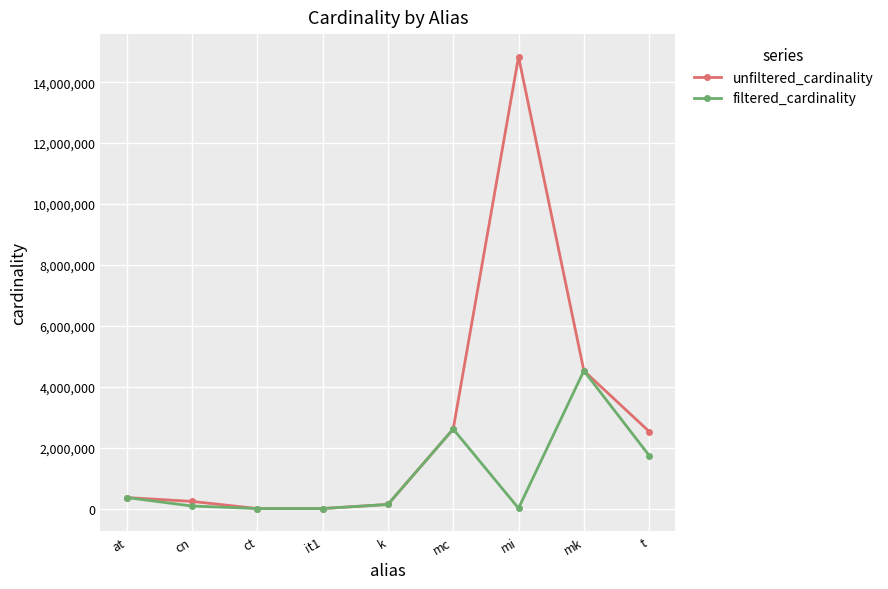

The value of unfiltered_cardinality at mk is 7371014. True or false?

False